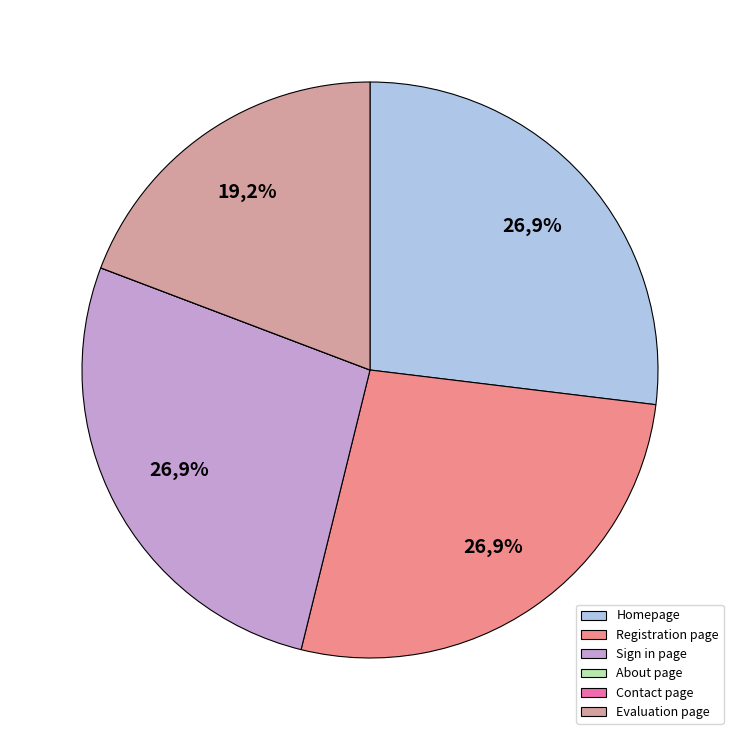

To the nearest percent, what percentage of the pie is Evaluation page?

19%